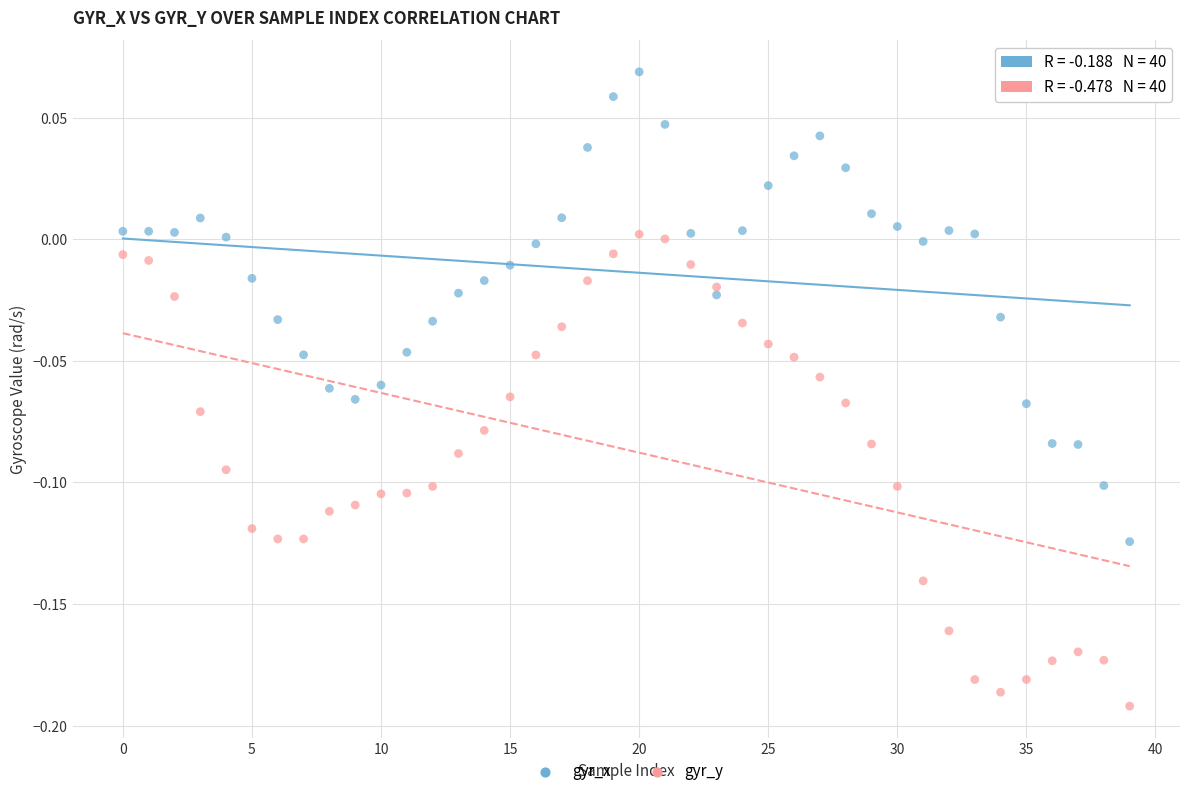

Which series contains the lowest Y value?

gyr_y